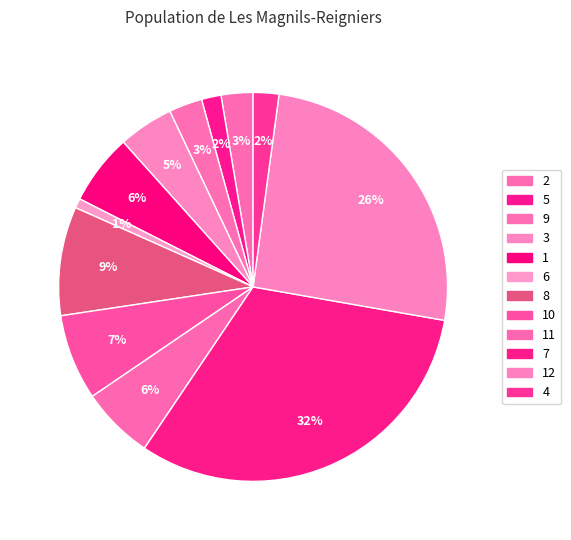

Rank the categories by value from highest to lowest.

7, 12, 8, 10, 11, 1, 3, 9, 2, 4, 5, 6